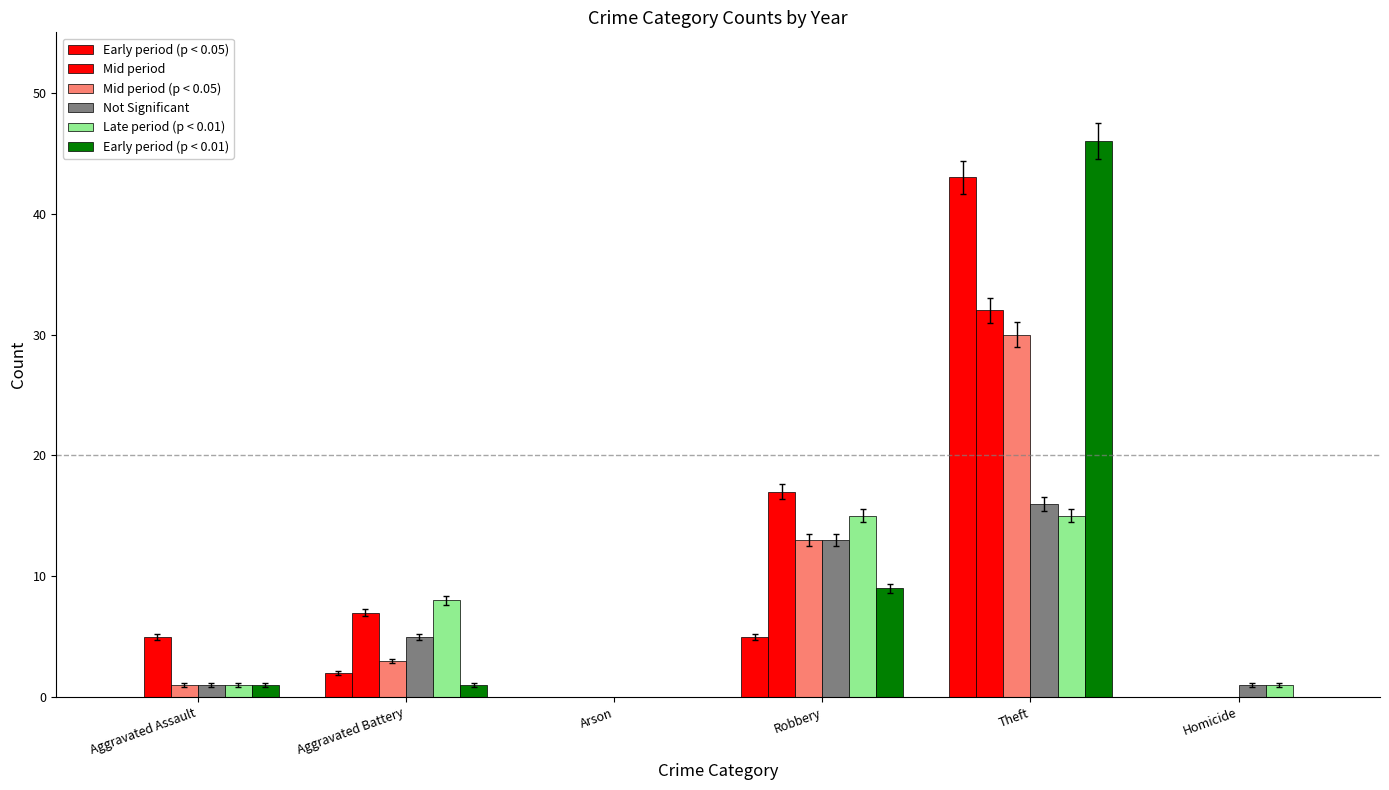

How many groups of bars are there?

6